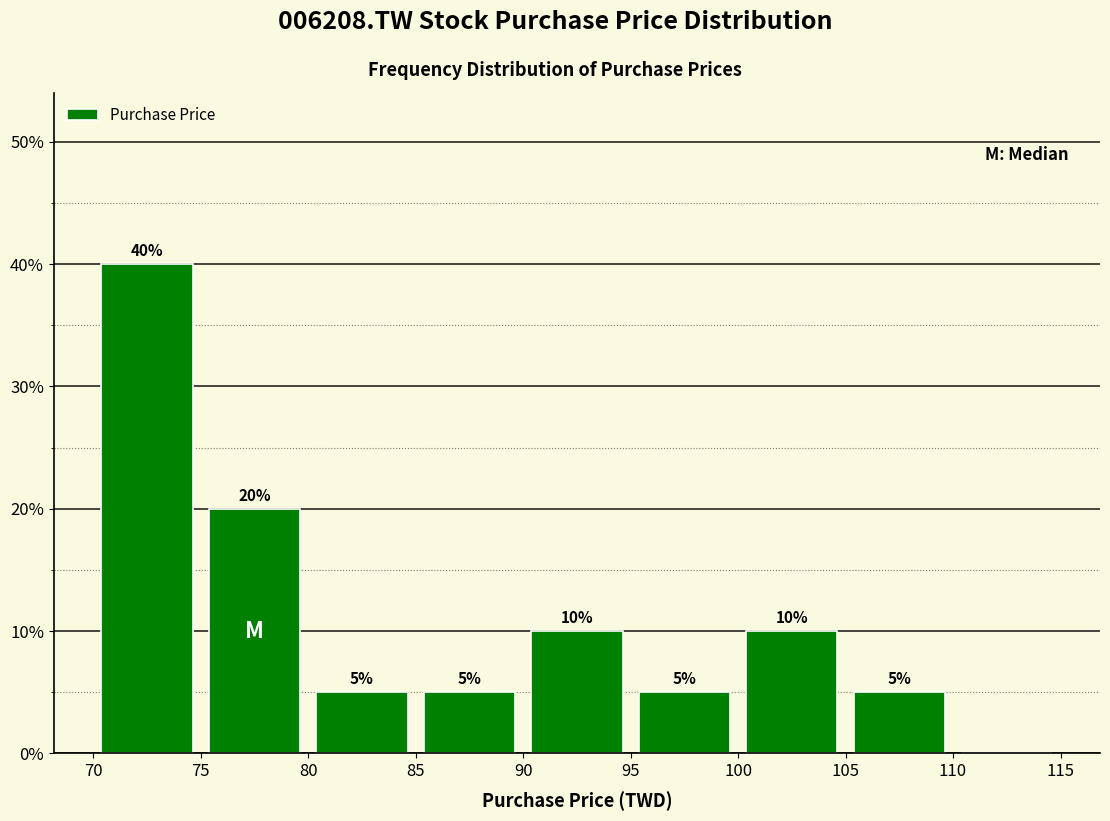

Over which range of the x-axis is the bar tallest?

70 to 75